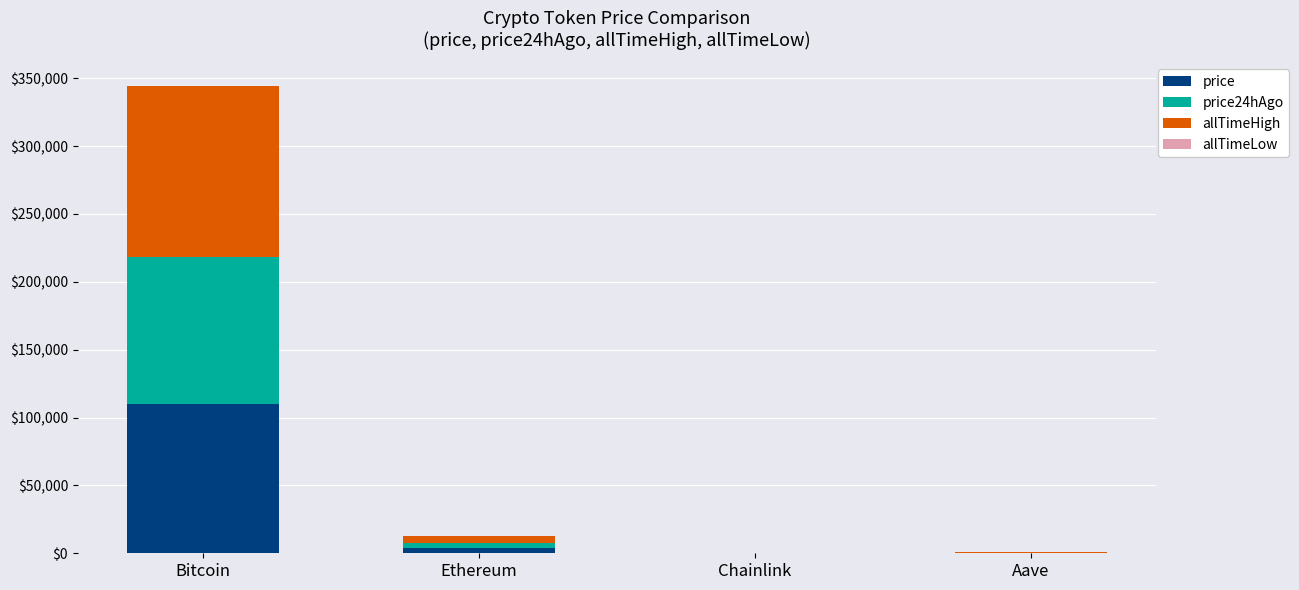

Are the bars horizontal?

No